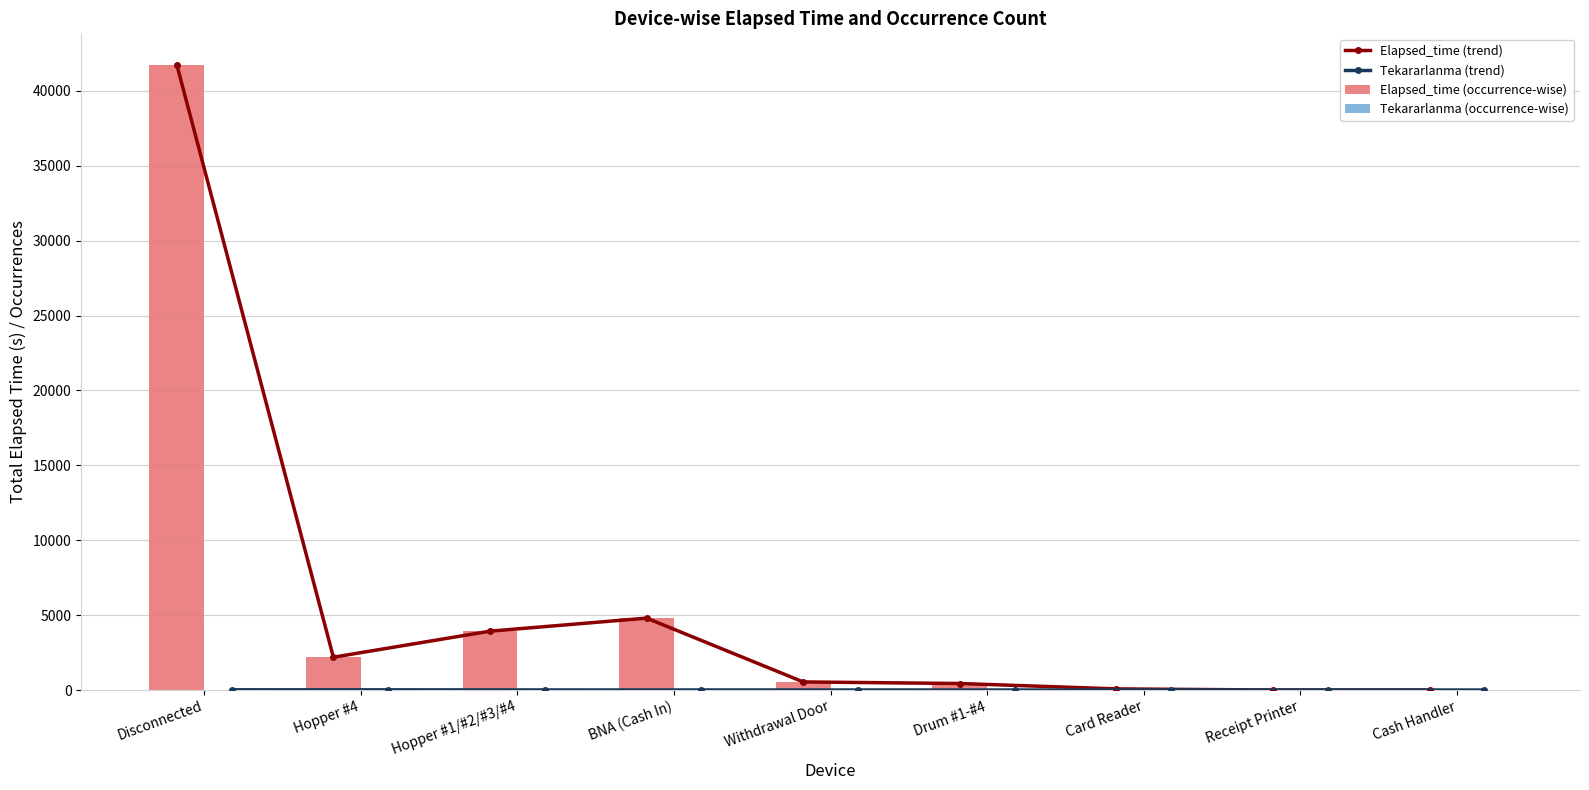

Is it true that Elapsed_time (occurrence-wise) equals 2940 at Hopper #4?

False